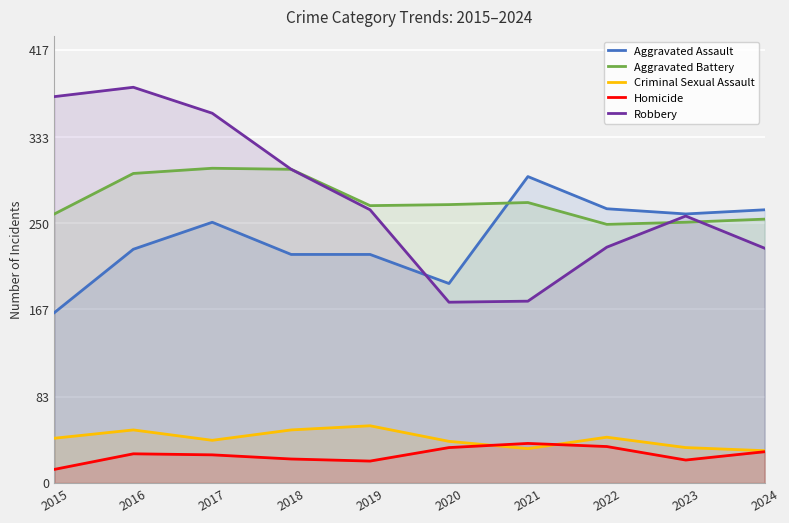

List the series in order of their peak value, highest first.

Robbery, Aggravated Battery, Aggravated Assault, Criminal Sexual Assault, Homicide